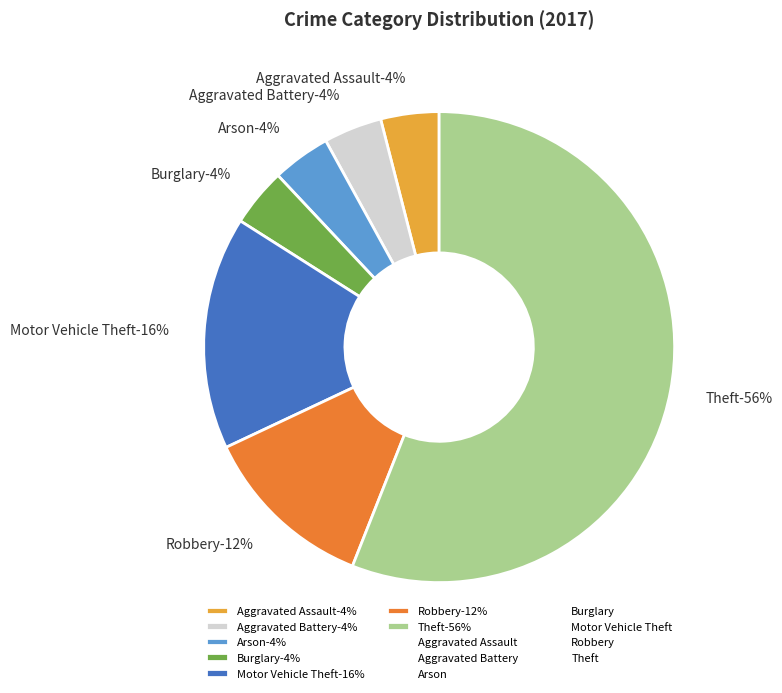

The Aggravated Battery slice represents 1% of the pie. True or false?

False